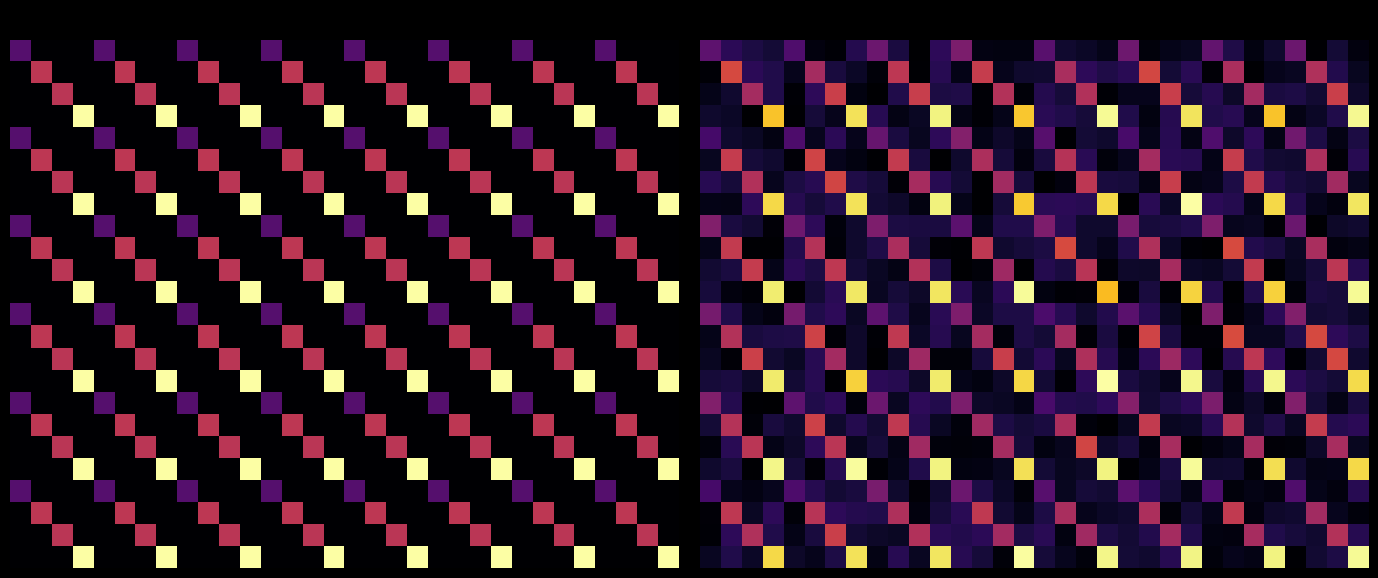

How many categories are shown in the chart?

32